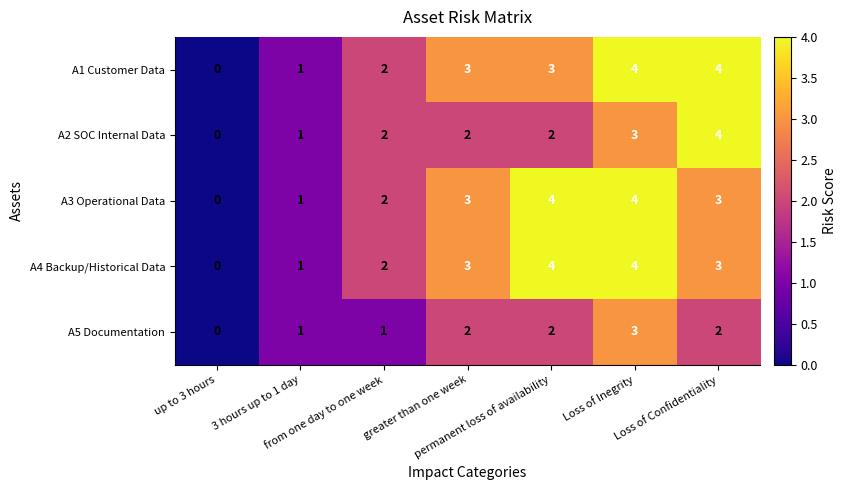

What is the difference between the second highest and minimum values in the A2 SOC Internal Data series?

3